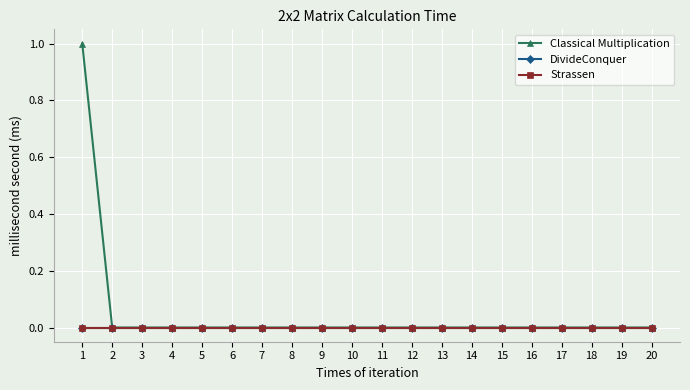

How many lines are shown in the chart?

3